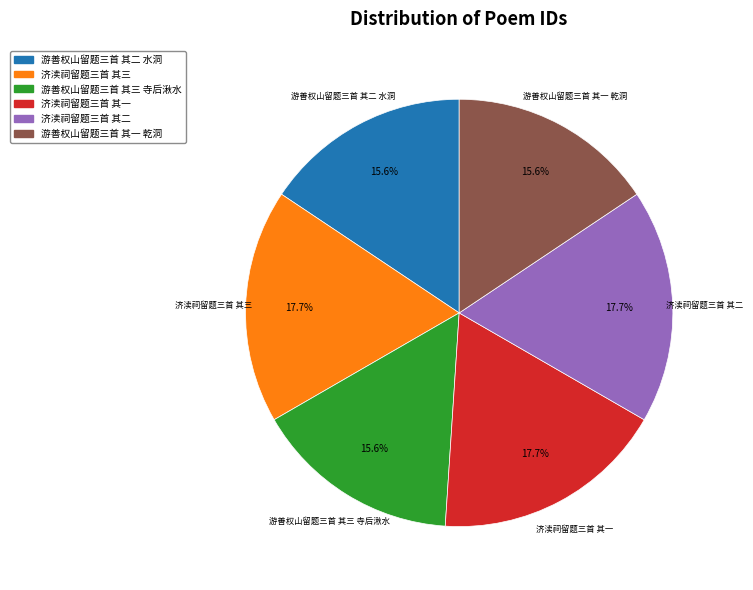

What percentage is the 游善权山留题三首 其三 寺后湫水 slice, to the nearest percent?

16%